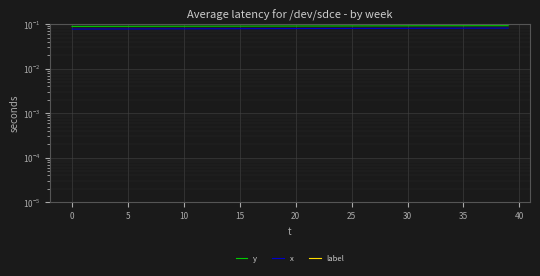

Read the y value at 30.

0.1